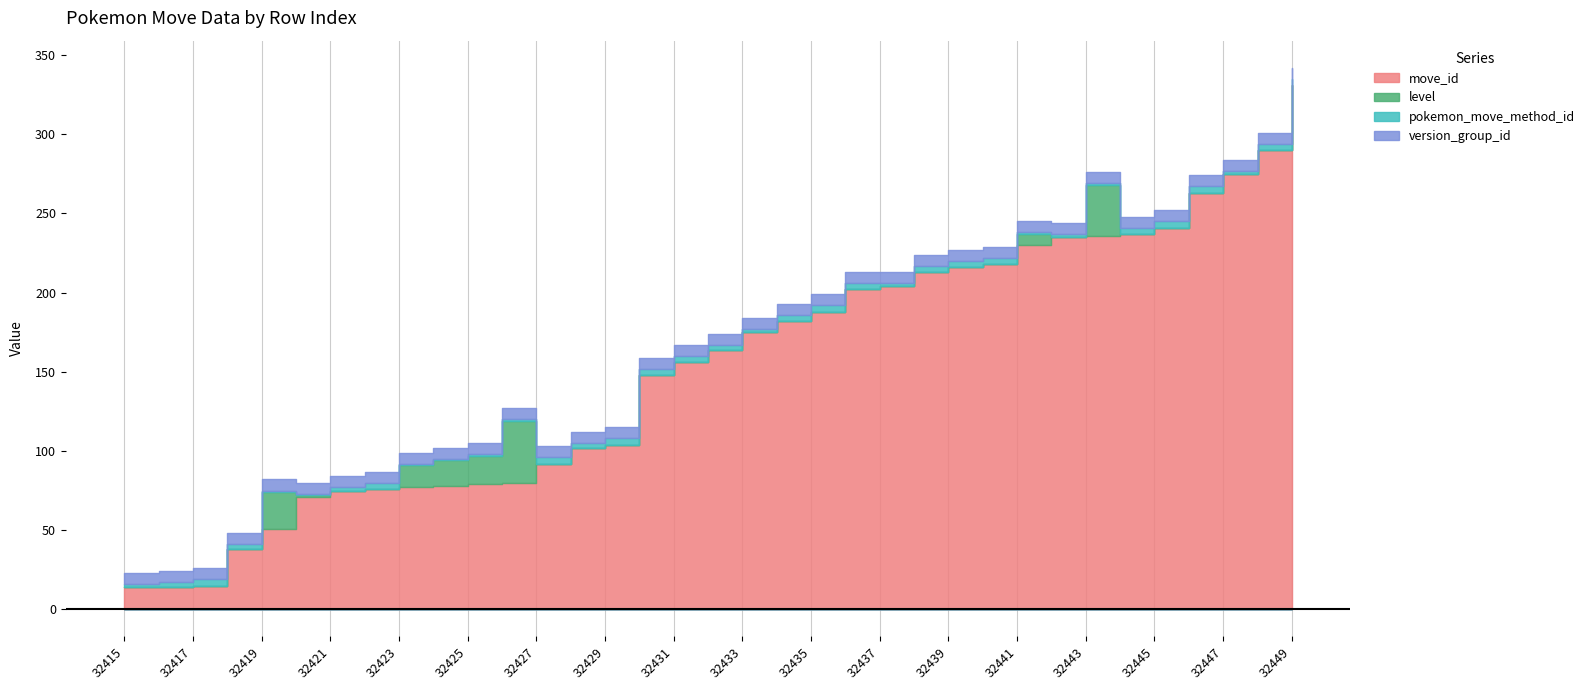

True or false: level and version_group_id intersect in this chart.

True